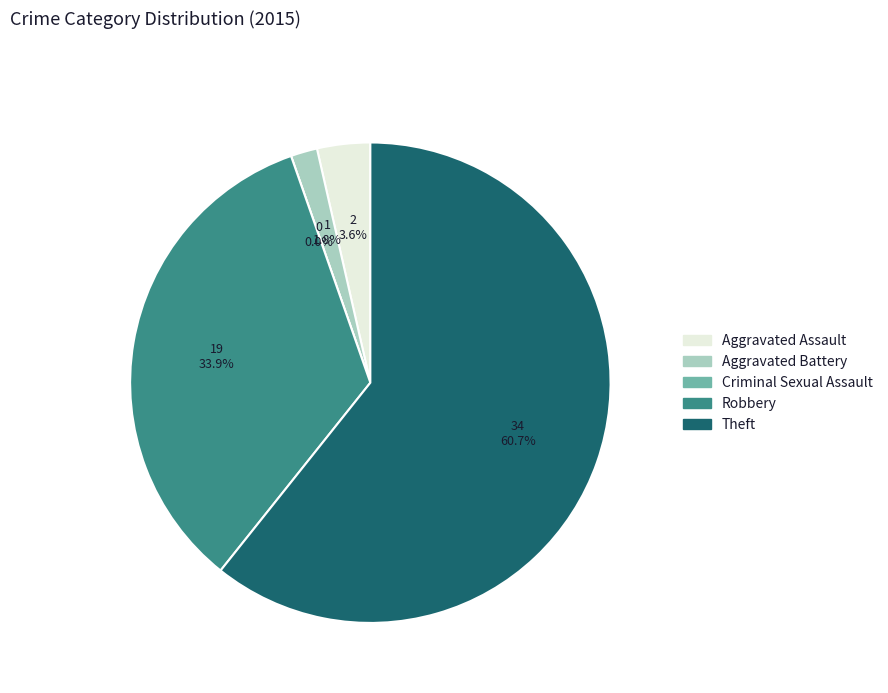

Rank the categories by value from highest to lowest.

Theft, Robbery, Aggravated Assault, Aggravated Battery, Criminal Sexual Assault